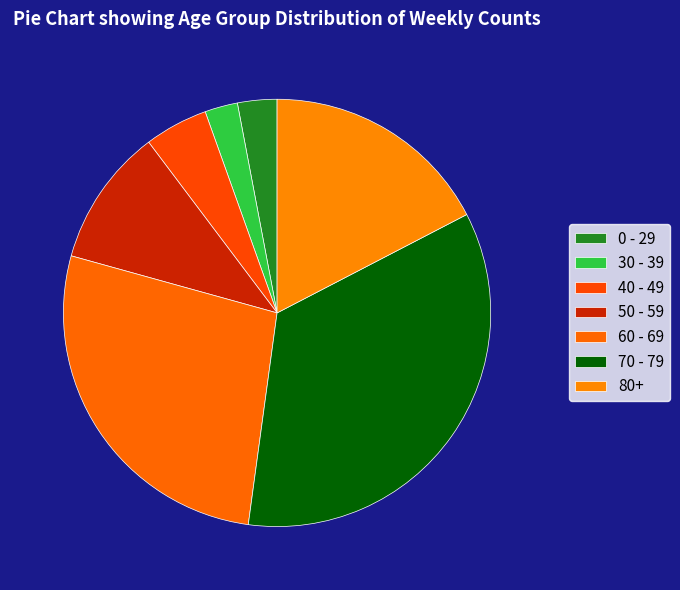

Approximately how many times larger is the value at 30 - 39 compared to 50 - 59?

0.2